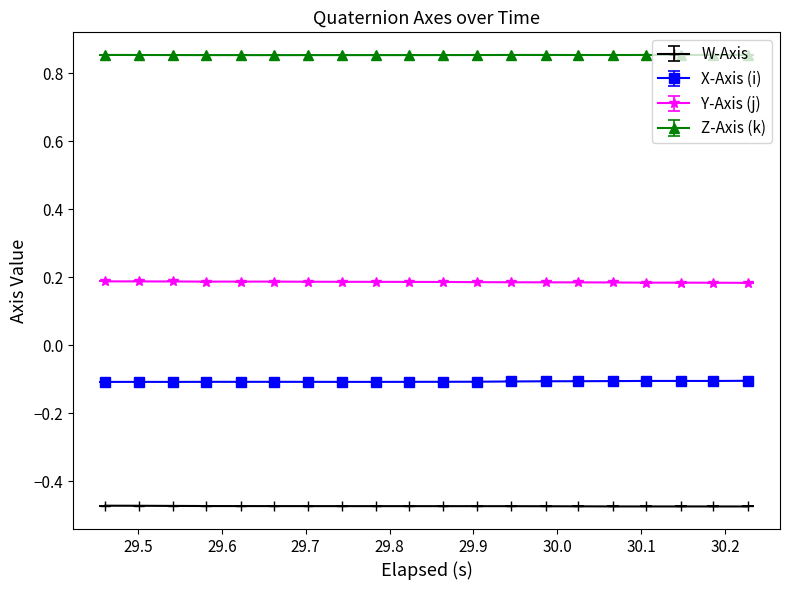

True or false: X-Axis (i) and Z-Axis (k) cross at least once.

False